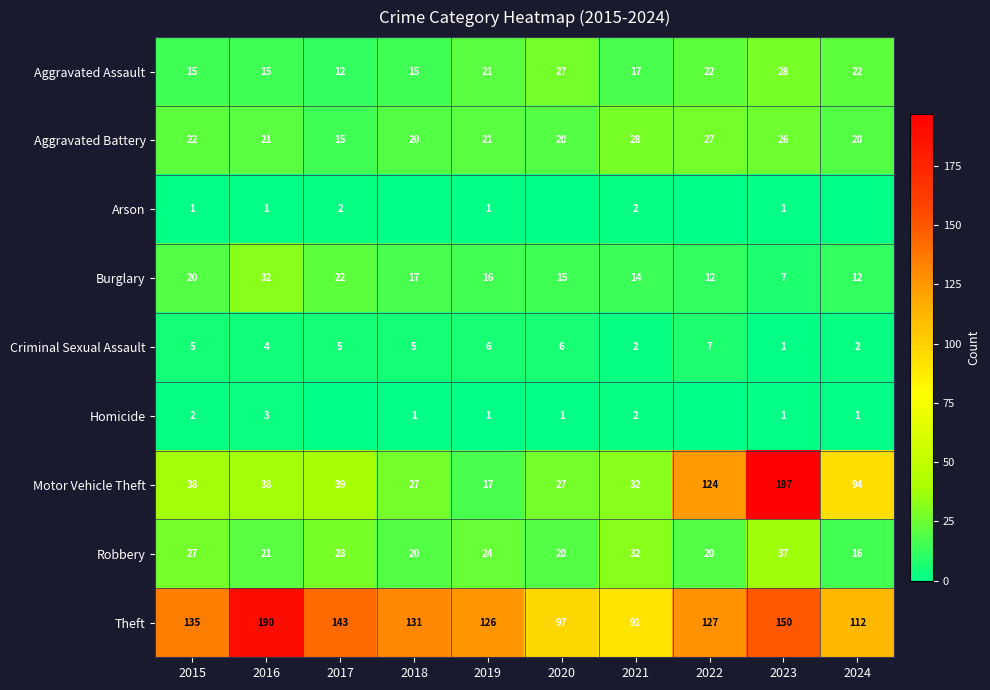

Between 2022 and 2019, which is larger?

2022